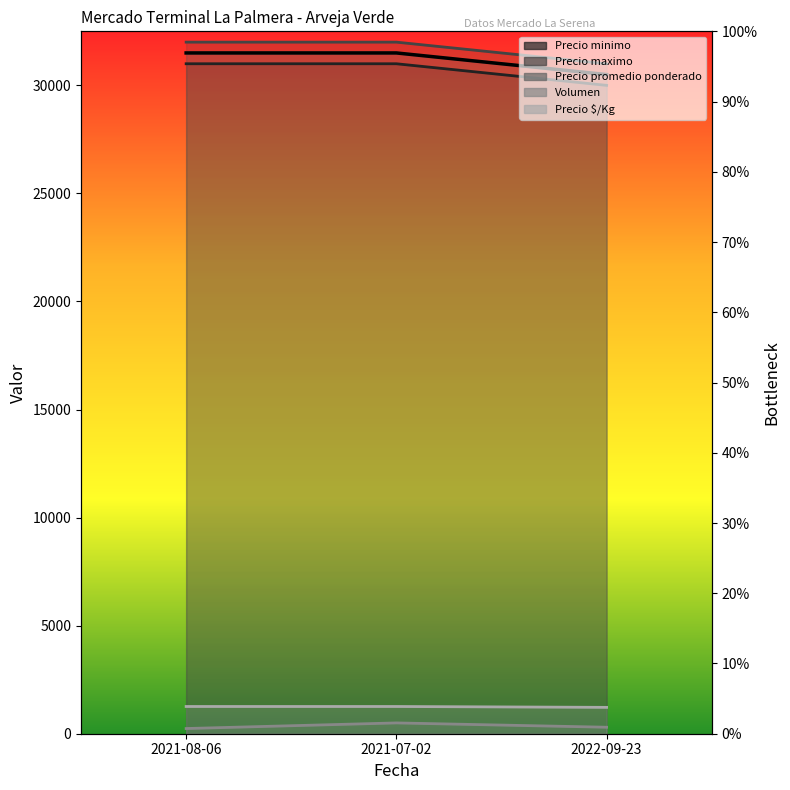

What is the sum of the Precio minimo values at 2022-09-23 and 2021-07-02?

61000